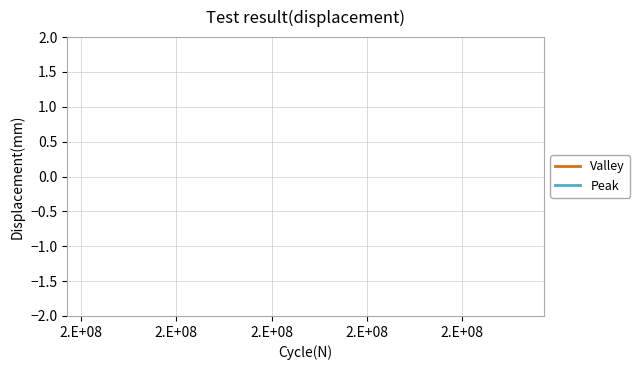

At how many categories does at least one series exceed 0?

7